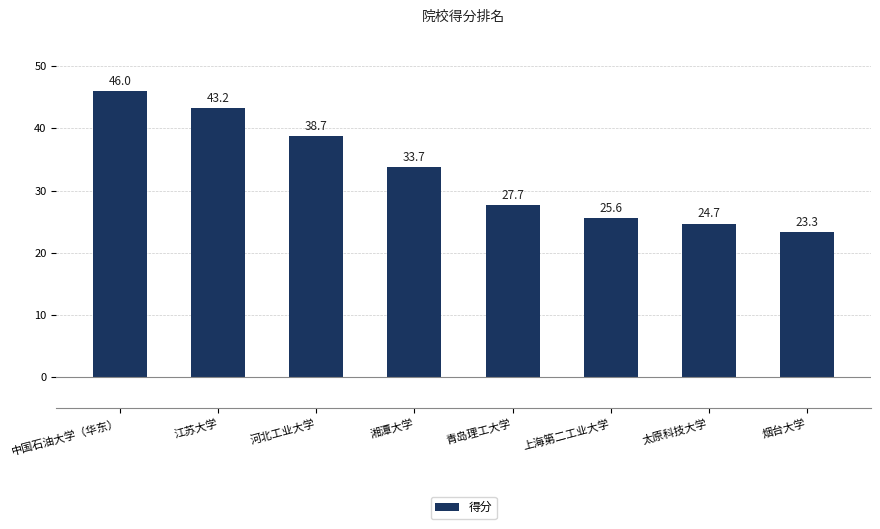

What is the change in value from 青岛理工大学 to 烟台大学?

-4.4